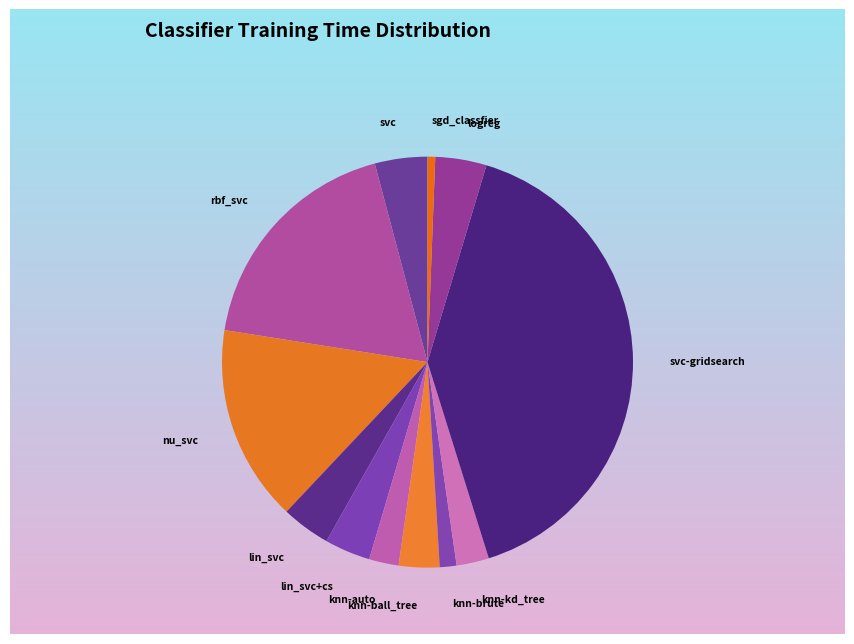

How many segments does this pie chart have?

12